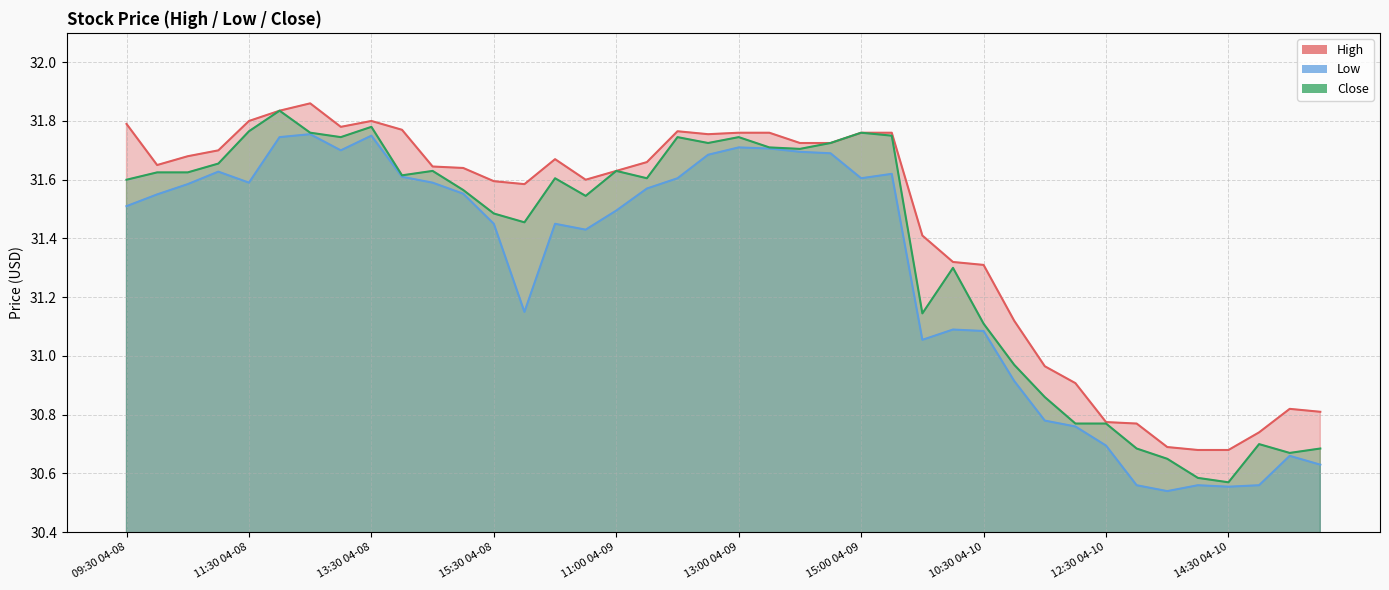

How many lines are shown in the chart?

3